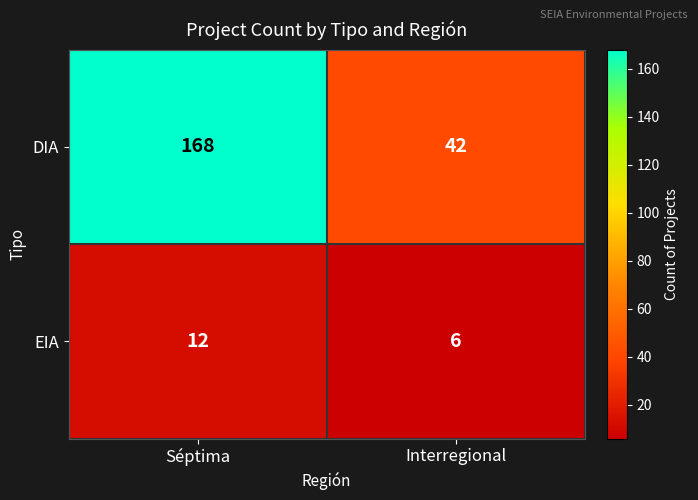

Which series has the largest range (max minus min)?

DIA